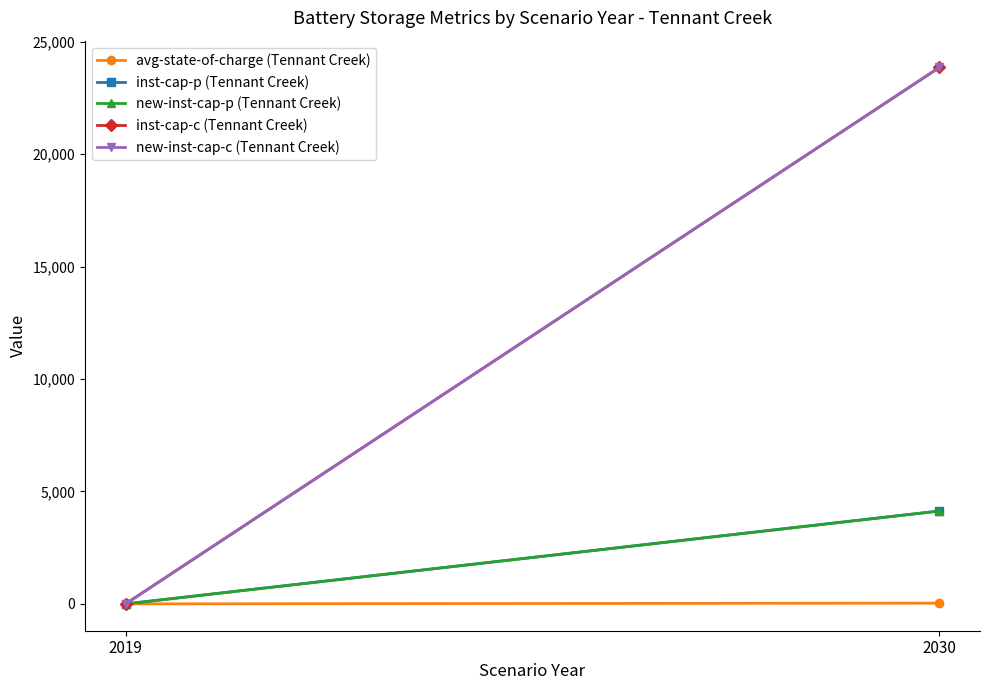

Reading left to right, transcribe all the data shown in this chart.

avg-state-of-charge (Tennant Creek): 2019=0.0	2030=33.8
inst-cap-p (Tennant Creek): 2019=0.0	2030=4129.6
new-inst-cap-p (Tennant Creek): 2019=0.0	2030=4129.6
inst-cap-c (Tennant Creek): 2019=0.0	2030=23851.4
new-inst-cap-c (Tennant Creek): 2019=0.0	2030=23851.4